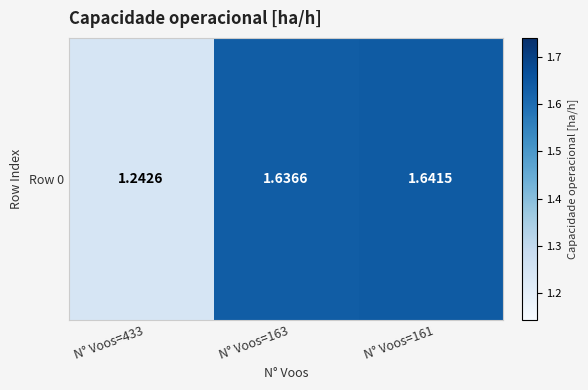

What is the greatest value displayed?

1.6